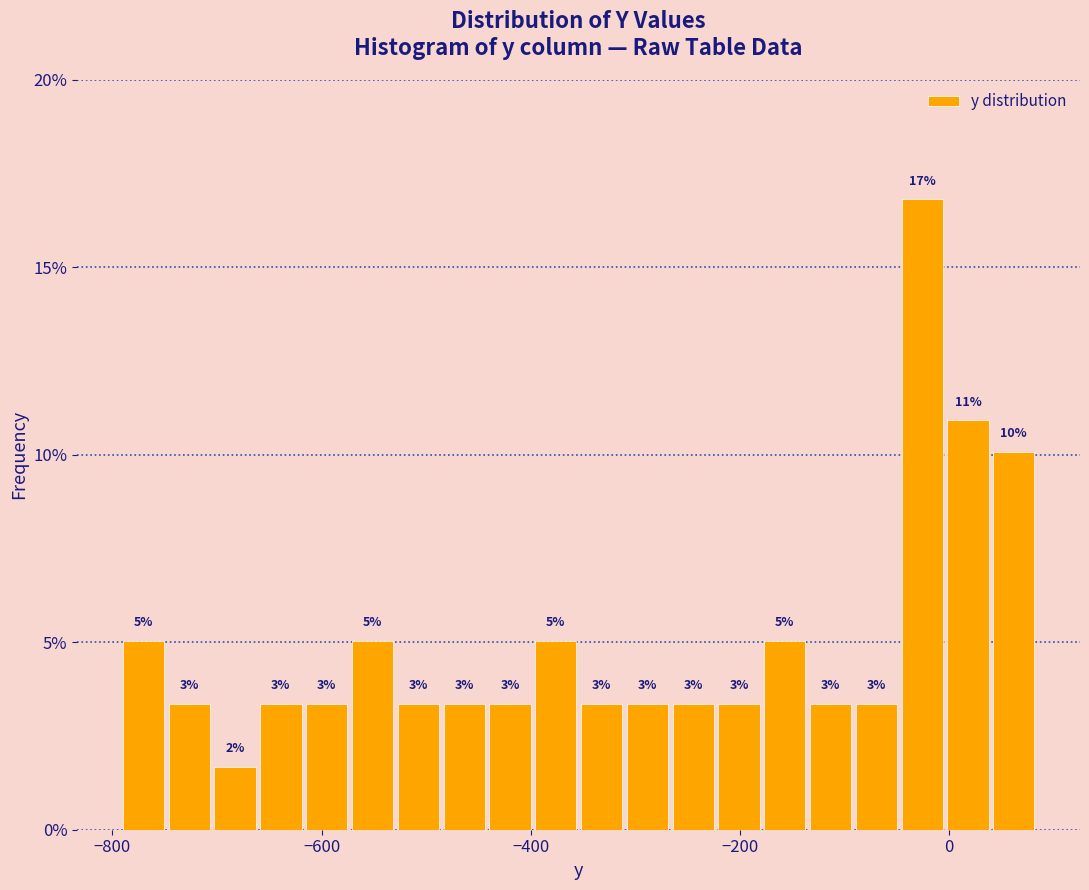

Read against the x-axis, roughly where is the centre of the tallest bar?

-20